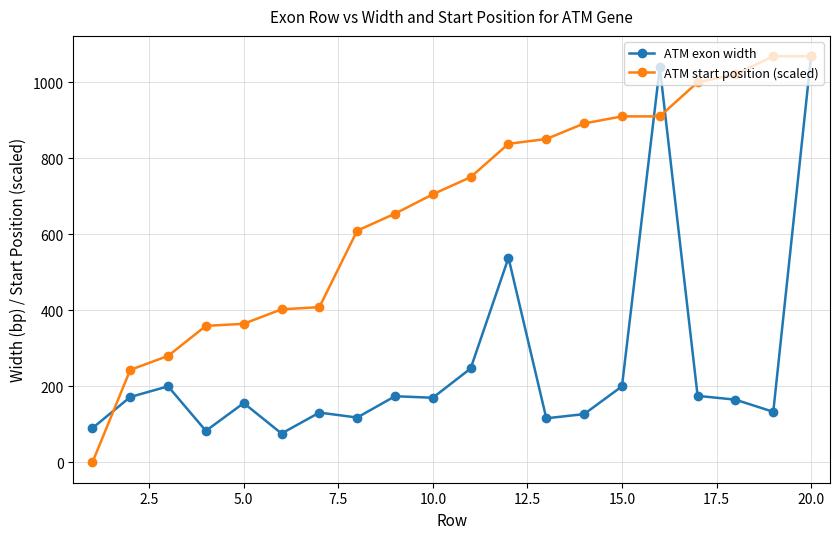

Which series has the widest spread of values?

ATM start position (scaled)